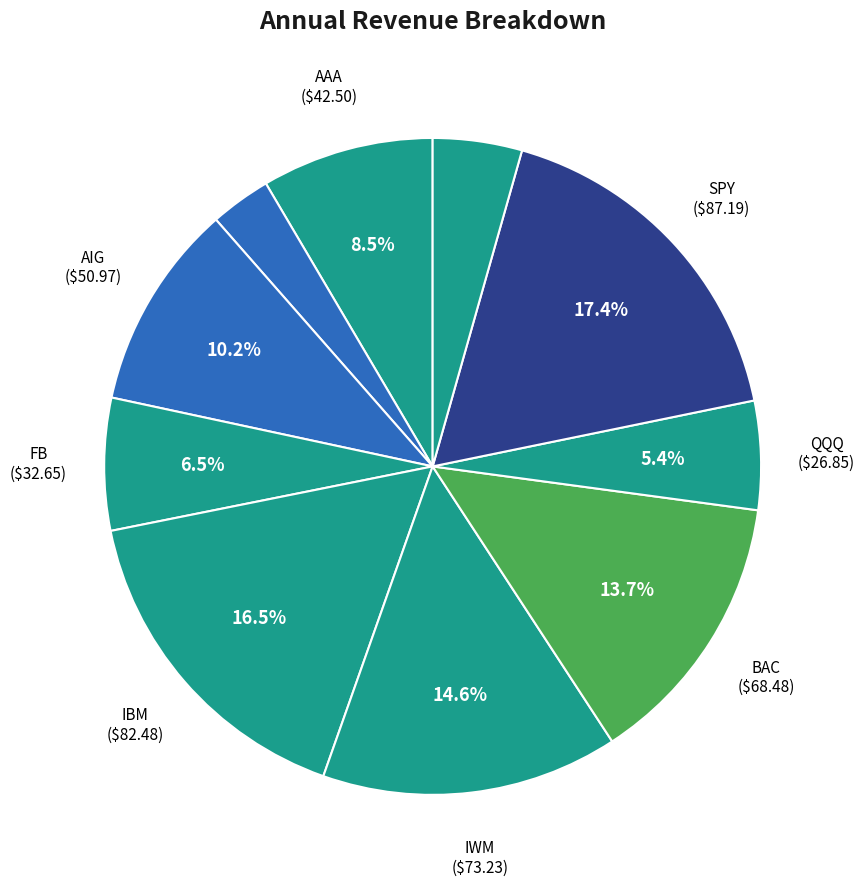

Does any single category account for the majority?

No